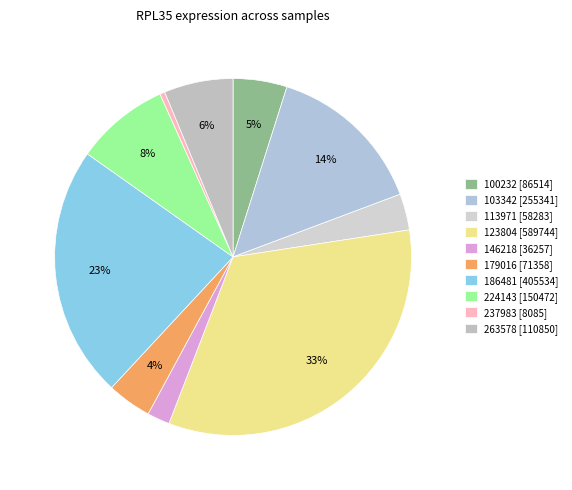

How many segments does this pie chart have?

10